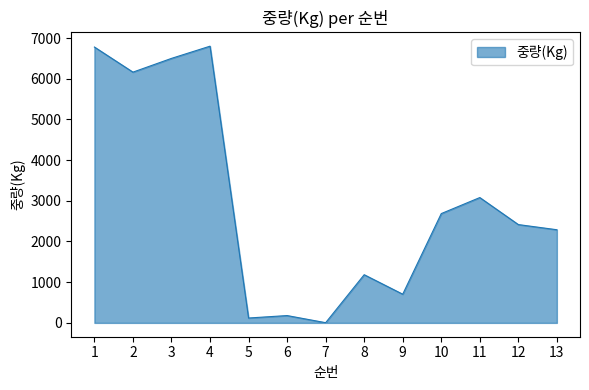

What is the change in value from 3 to 6?

-6320